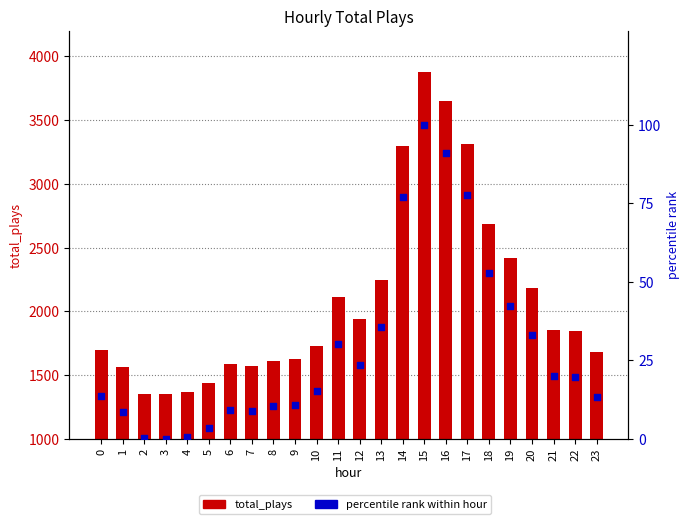

What are all the series names shown in the legend?

total_plays, percentile rank within hour